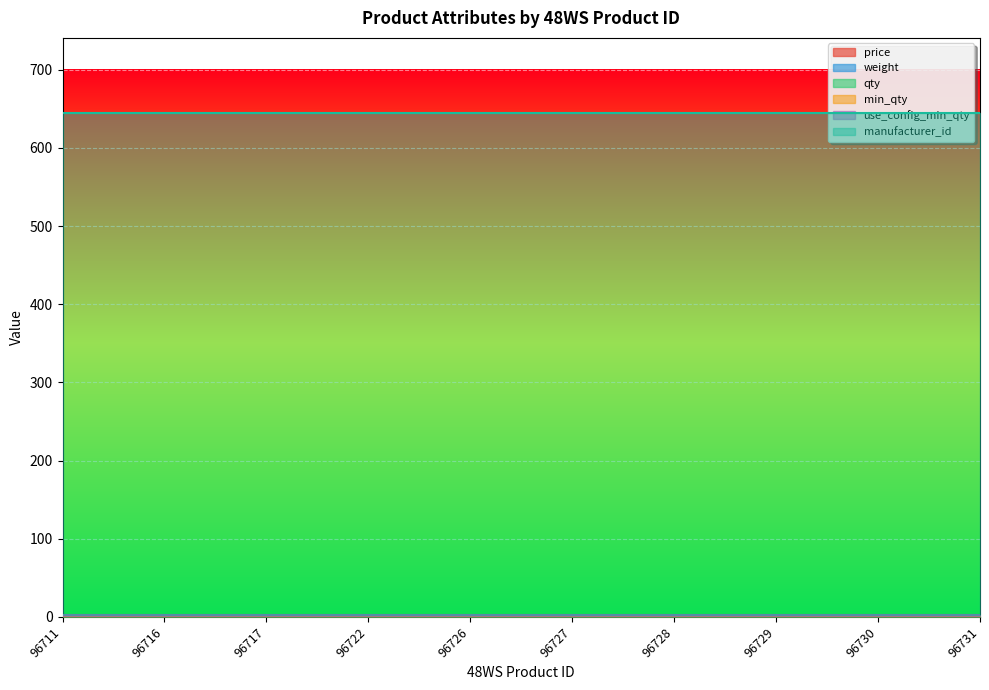

At 96727, list the series in order from smallest to largest.

price, weight, min_qty, qty, use_config_min_qty, manufacturer_id